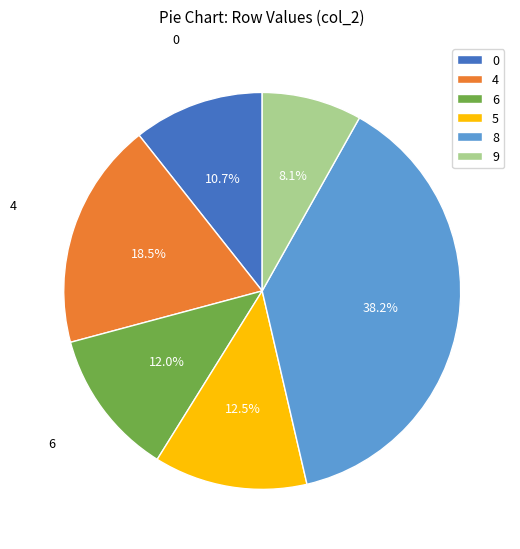

How many slices are in this pie chart?

6